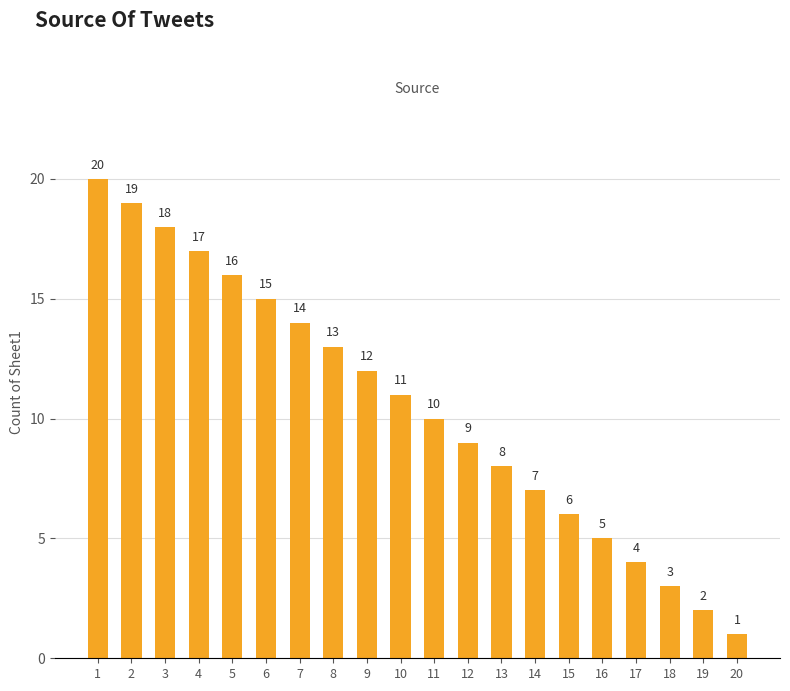

At which label is the value closest to 10?

11